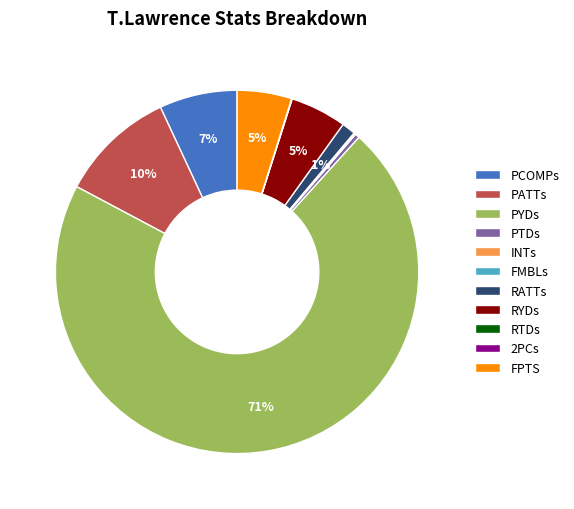

Is the sum of PCOMPs and RATTs greater than half?

No